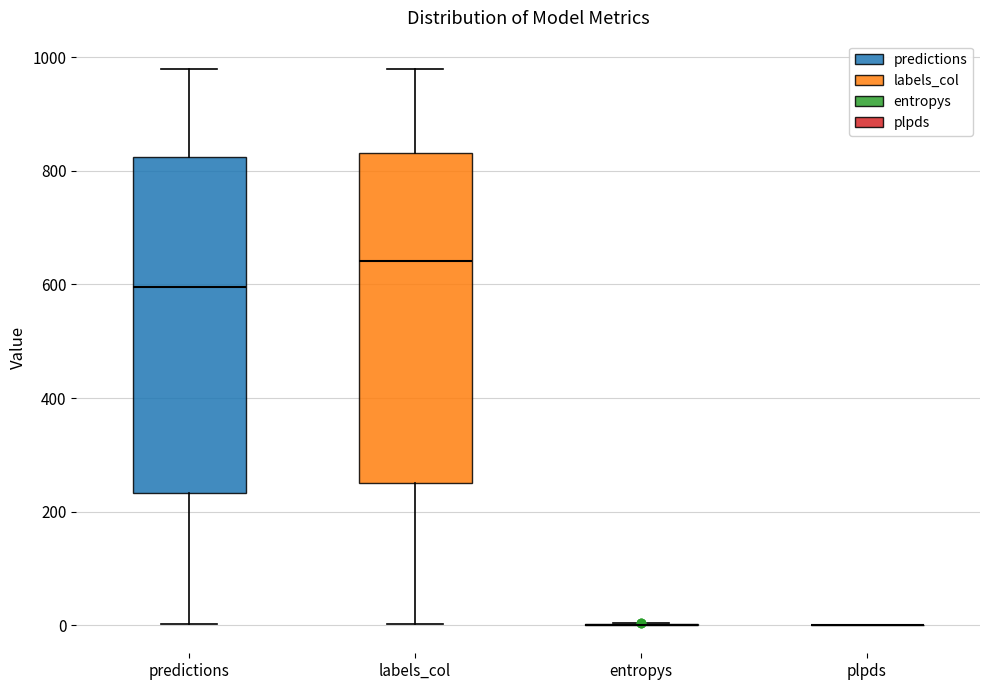

Reading left to right, read every box against the y-axis: the position of its median line, the range the box covers, and the ends of its whiskers. The values are not printed on the chart, so give them approximately, as read against the axis.

predictions: median 600, box 240 to 820, whiskers 0 to 980
labels_col: median 640, box 260 to 840, whiskers 0 to 980
entropys: box collapsed to a line at 0, whiskers 0 to 0
plpds: box collapsed to a line at 0, whiskers 0 to 0